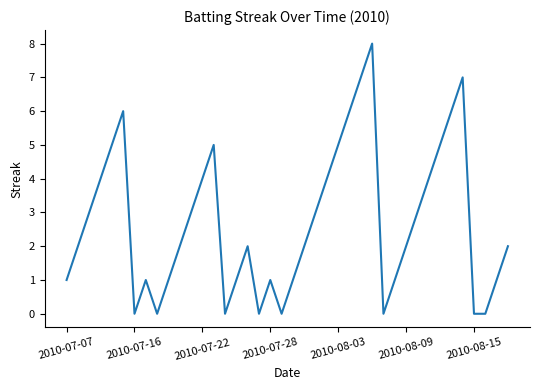

What is the greatest value displayed?

8